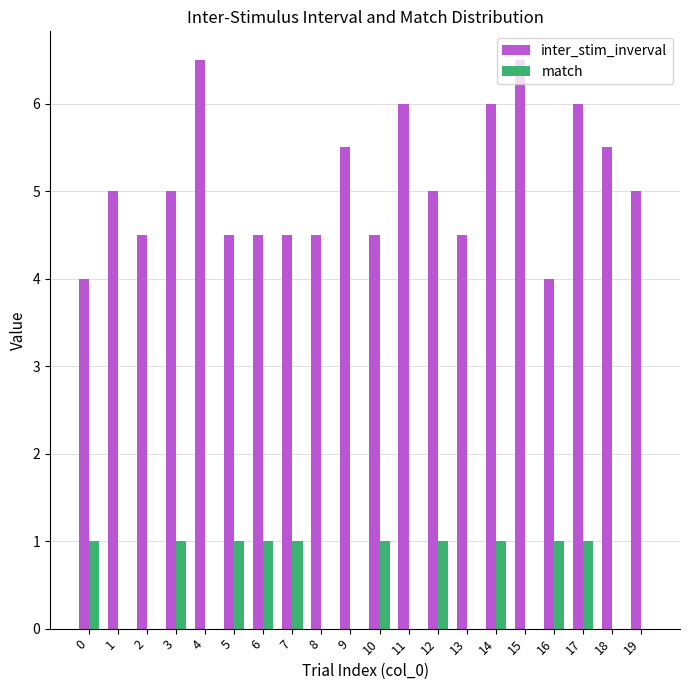

Between 8 and 10, which series saw the biggest shift?

match